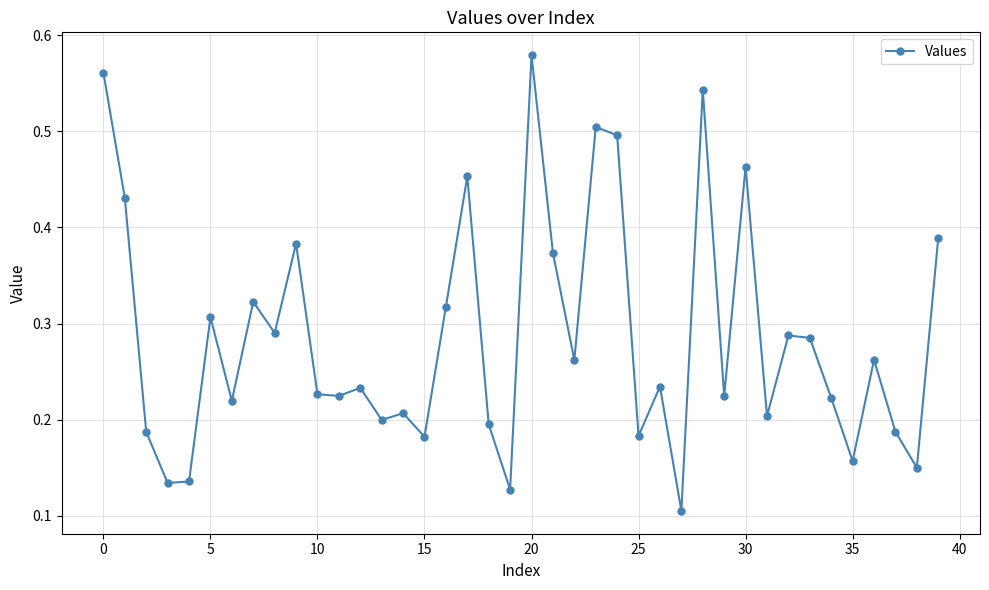

True or false: the data has more than 0 interior local peaks.

True